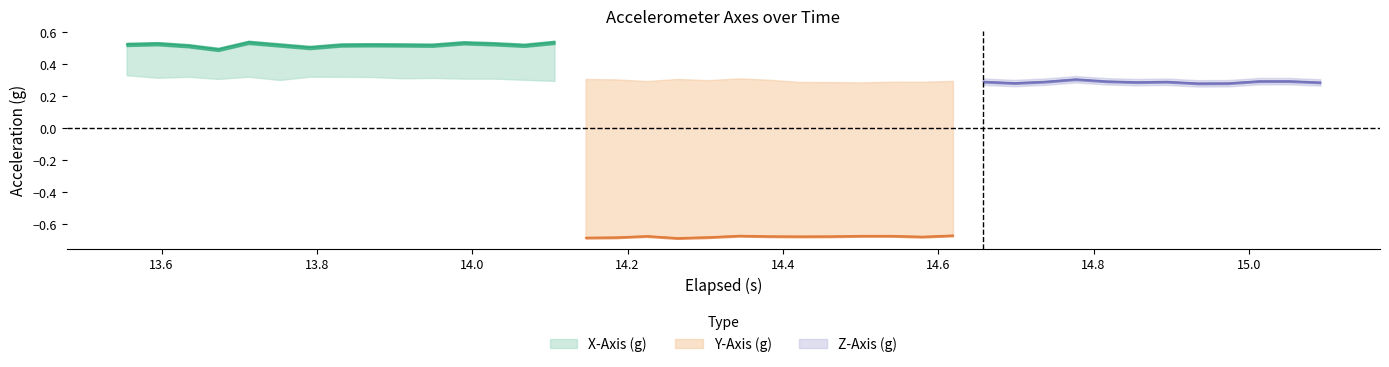

Rank the categories by X-Axis (g) value from highest to lowest.

32, 34, 30, 36, 28, 31, 33, 22, 16, 37, 4, 14, 35, 19, 25, 17, 26, 11, 27, 21, 18, 20, 24, 29, 15, 1, 12, 23, 38, 0, 8, 39, 9, 5, 7, 10, 13, 2, 6, 3